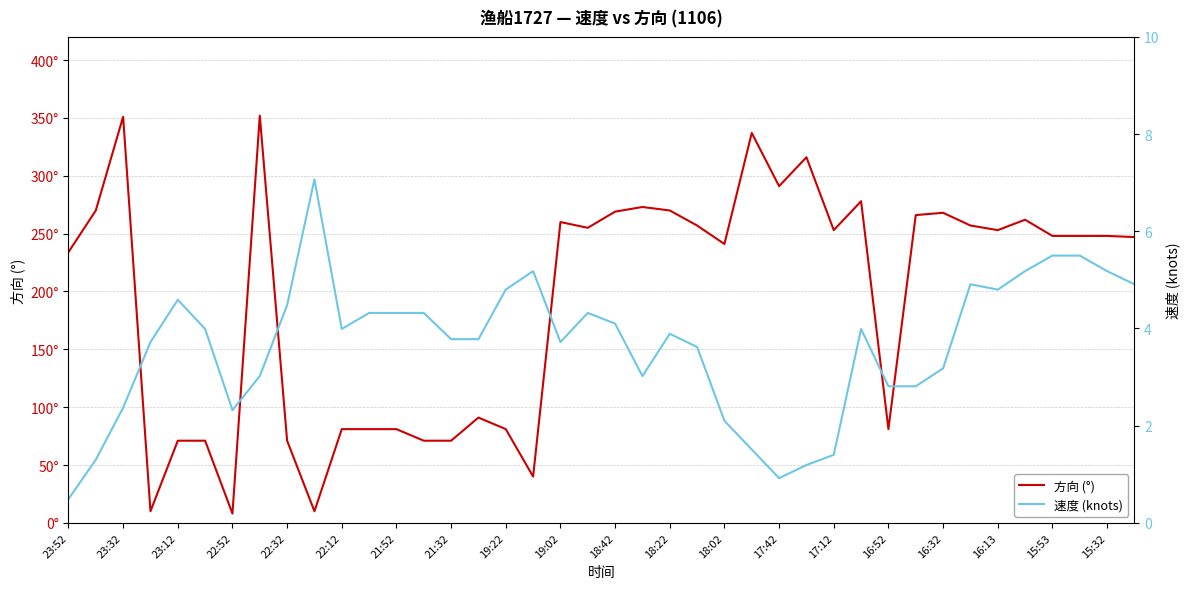

At which category does the chart reach its minimum across all series?

23:52